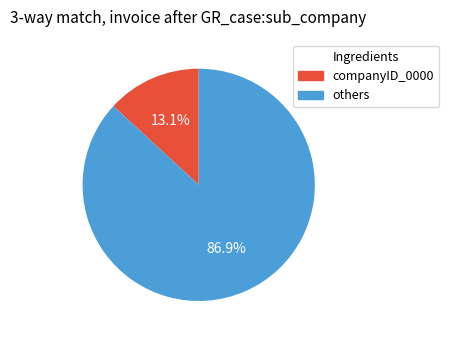

Does any single category account for the majority?

Yes